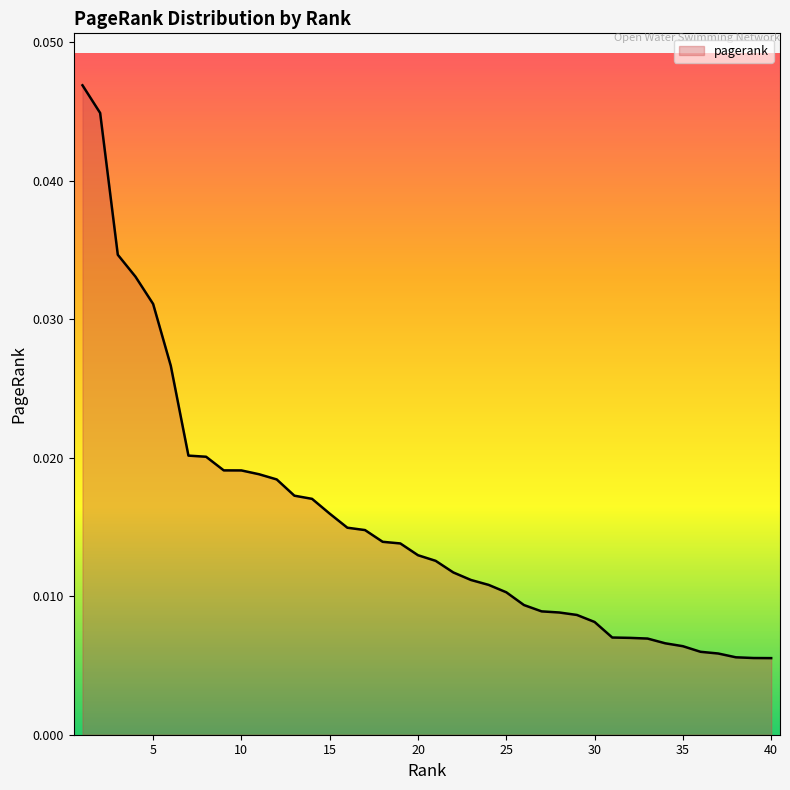

How many lines are shown in the chart?

1